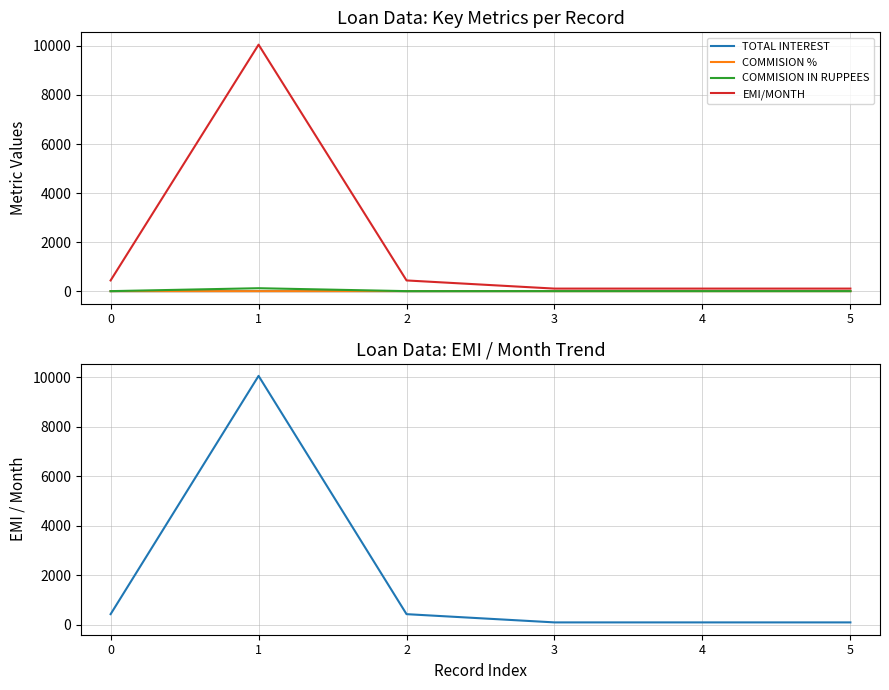

True or false: COMMISION IN RUPPEES and COMMISION % intersect in this chart.

False